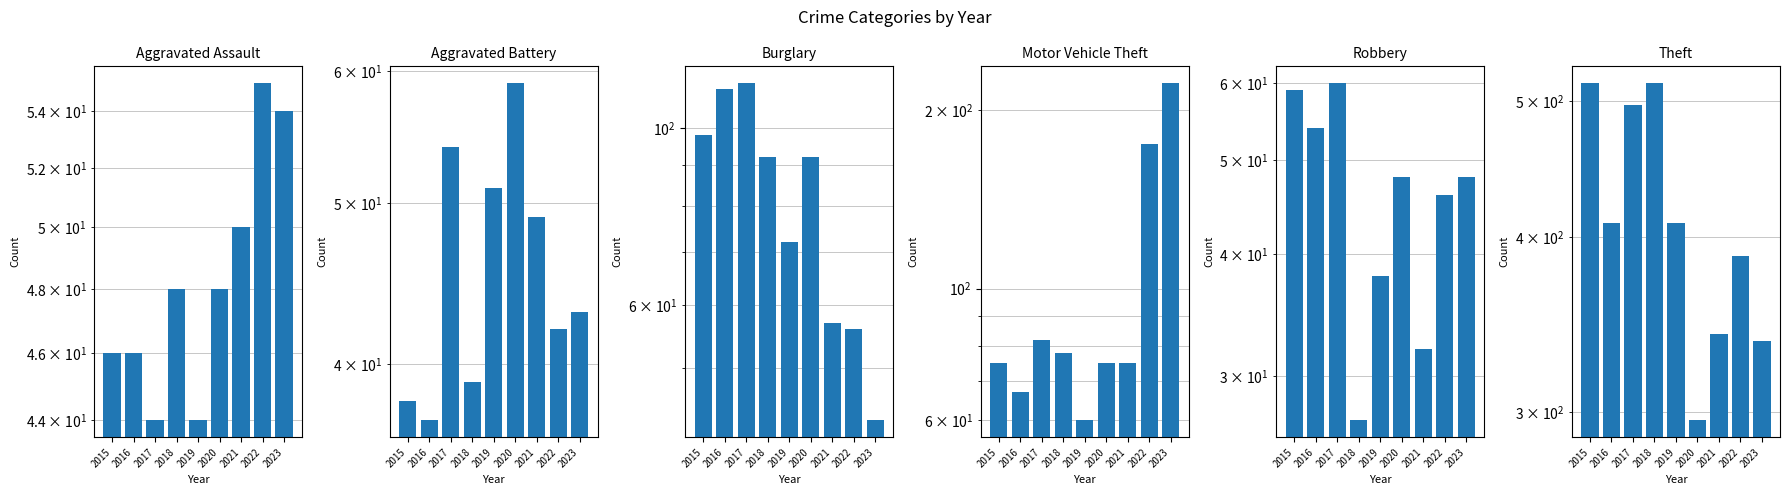

What is the spread (max minus min) of values at 2021?

309